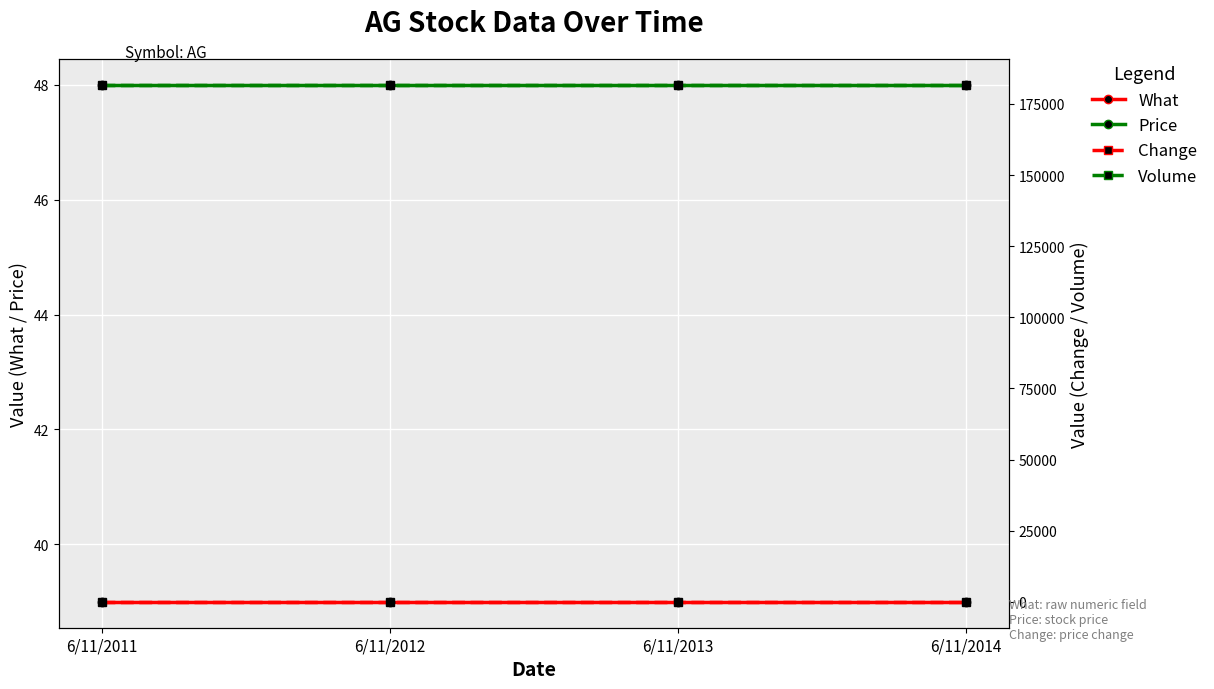

What is the lowest value of the Price series?

48.0